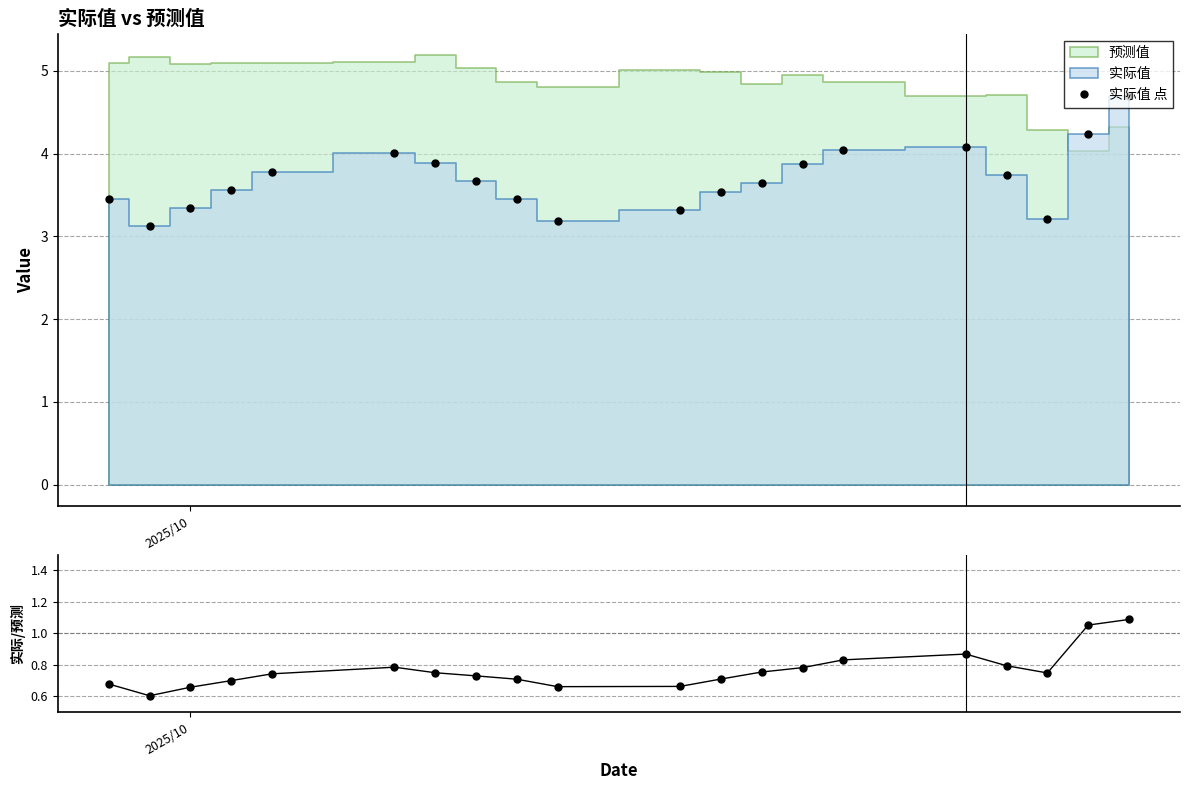

What is the sum of all 实际值 点 values?

73.8